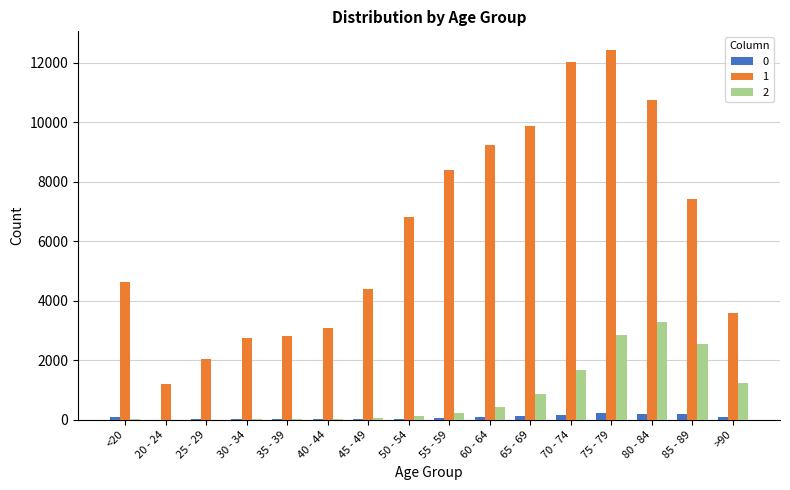

Which series changed the most between 45 - 49 and 80 - 84?

1